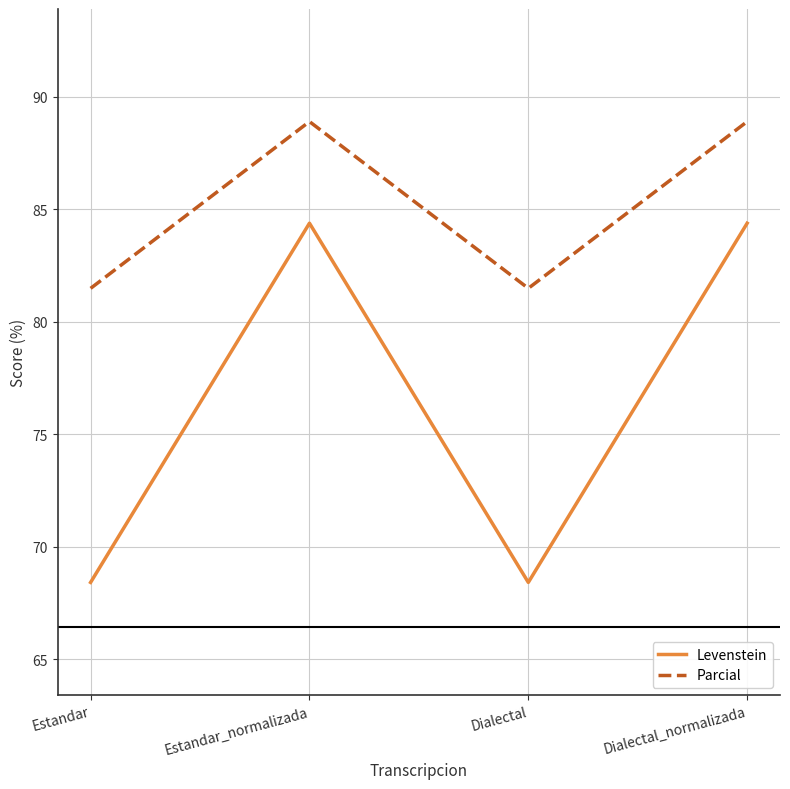

True or false: Parcial and Levenstein cross at least once.

False